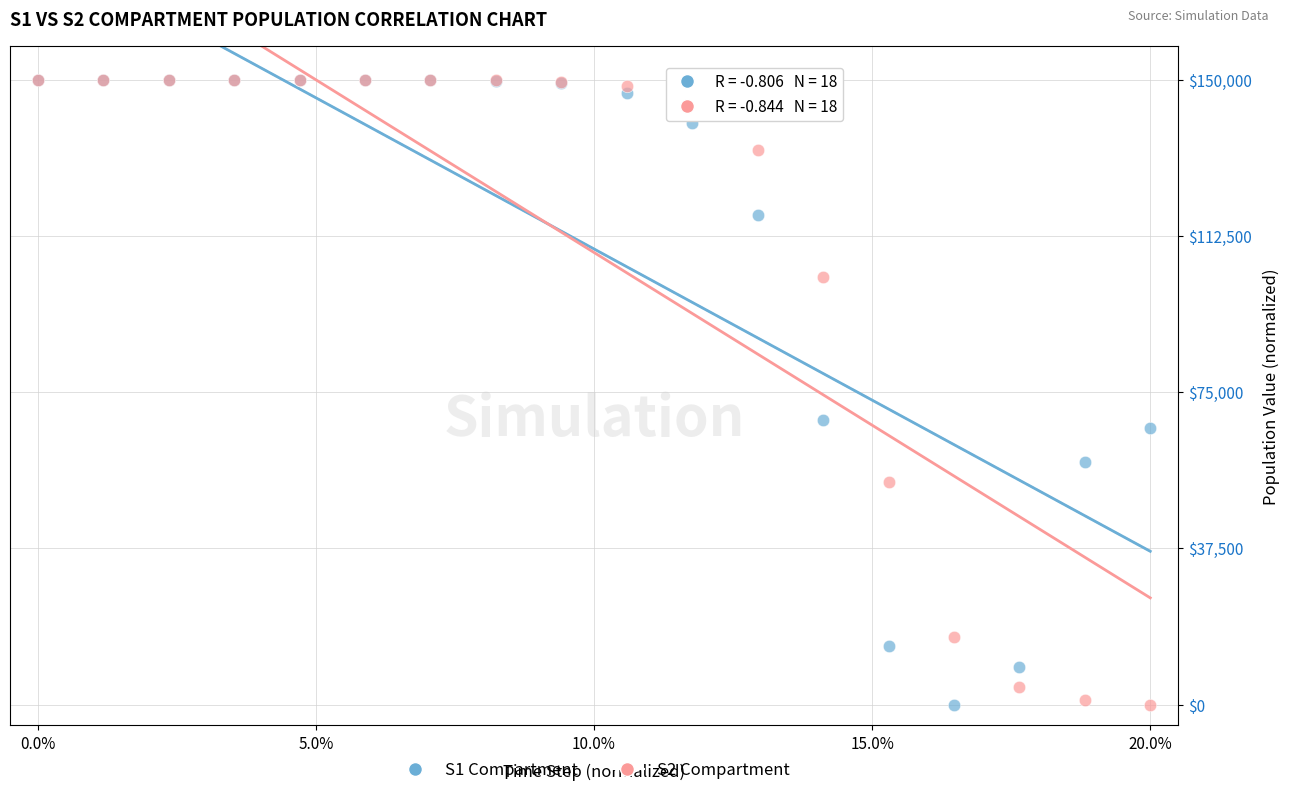

What are all the series names shown in the legend?

S1 Compartment, S2 Compartment